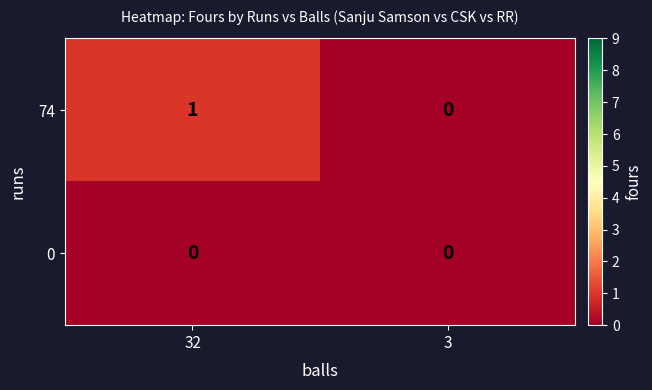

Reading left to right, list all the values displayed in this chart.

74: 1	0
0: 0	0